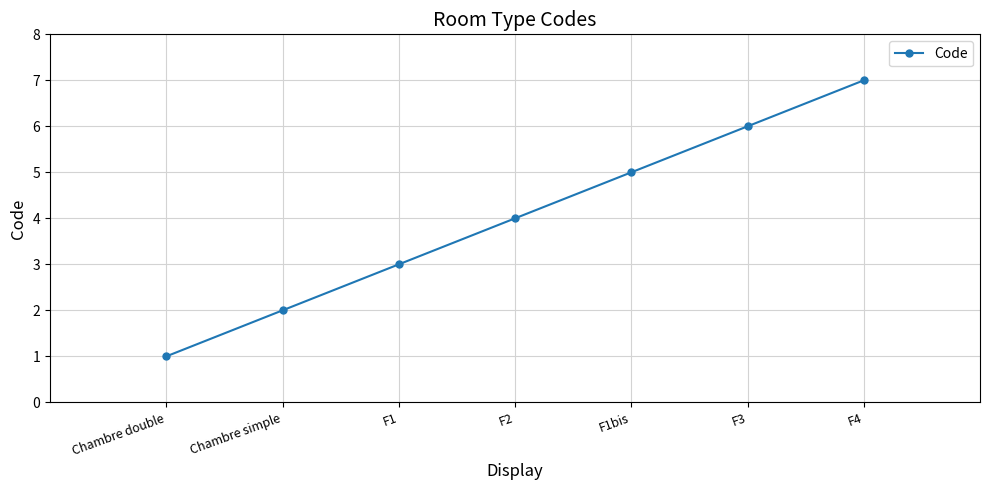

Is this an area chart (filled region under the line)?

No